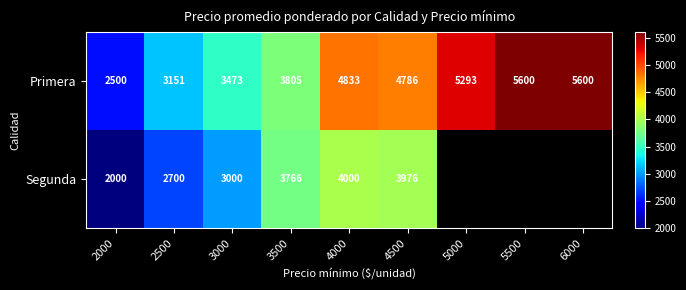

At 3500, list the series in order from smallest to largest.

Segunda, Primera